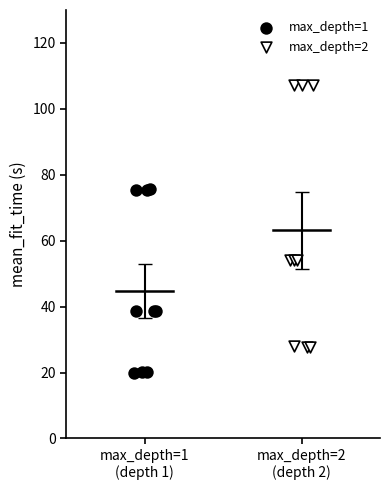

Which series contains the lowest Y value?

max_depth=1